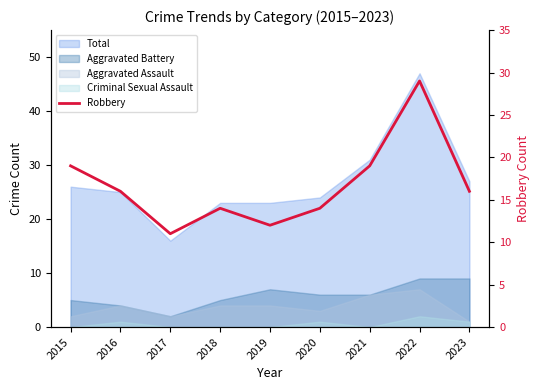

What is the sum of all values?

150